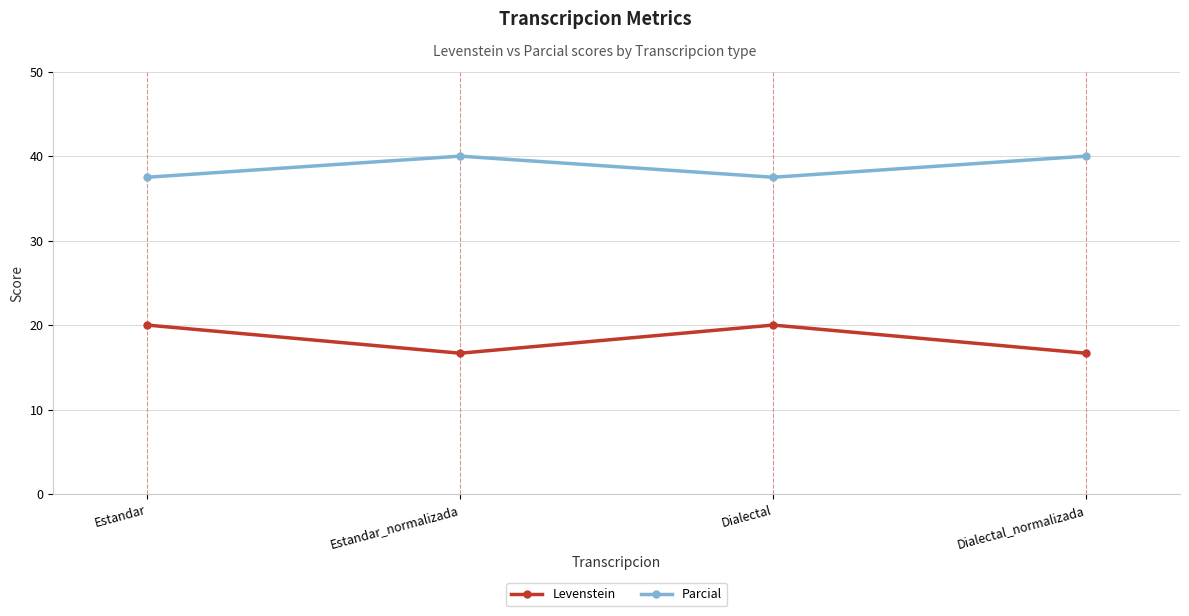

What is the label of the 1st point from the left?

Estandar